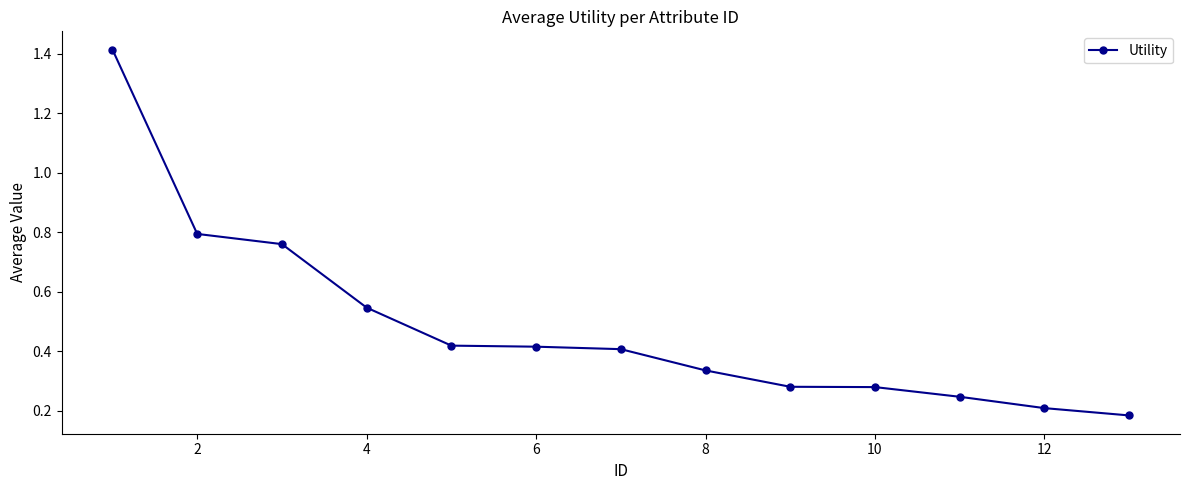

Count the values in the range 0 to 1.

12